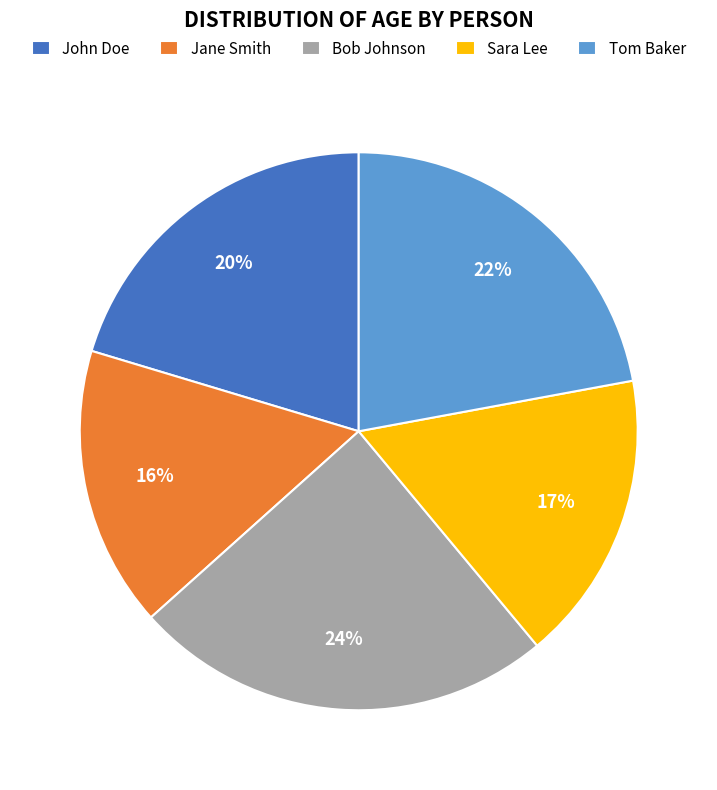

To the nearest percent, what is the difference between the largest and smallest slice percentages?

8%